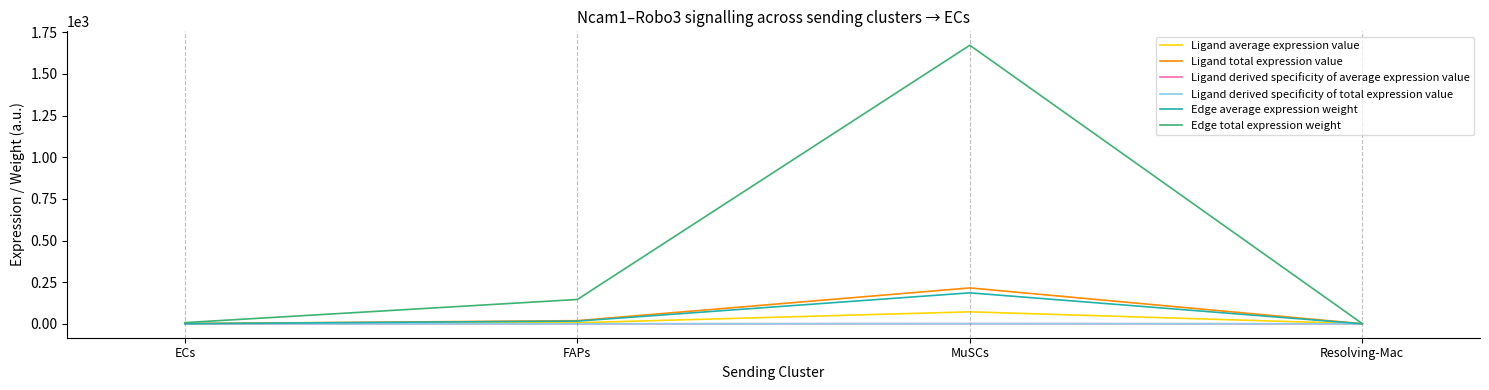

Does the chart have visible grid lines?

No